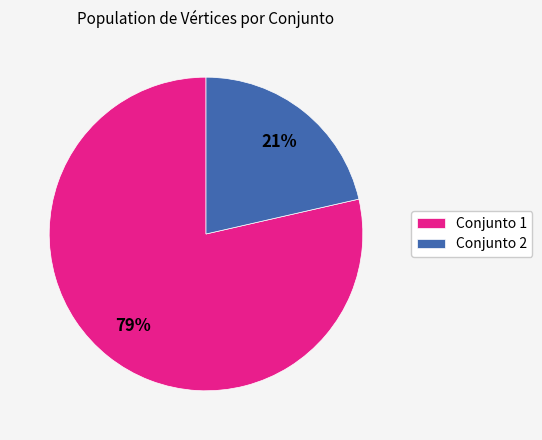

True or false: Conjunto 2 accounts for 21% of the total.

True